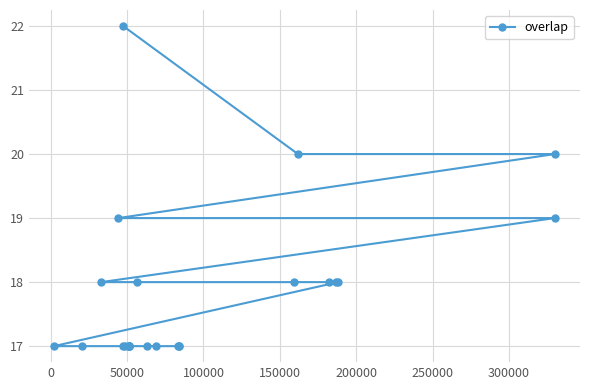

What is the smallest value displayed?

17